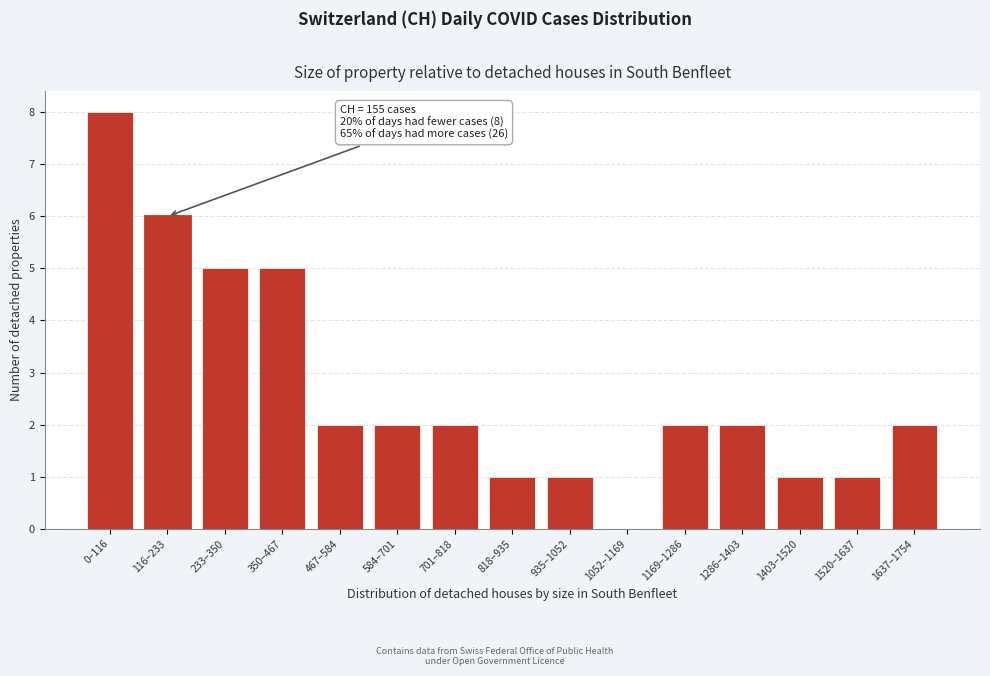

Reading left to right, list all the values displayed in this chart.

0–116=8	116–233=6	233–350=5	350–467=5	467–584=2	584–701=2	701–818=2	818–935=1	935–1052=1	1052–1169=0	1169–1286=2	1286–1403=2	1403–1520=1	1520–1637=1	1637–1754=2